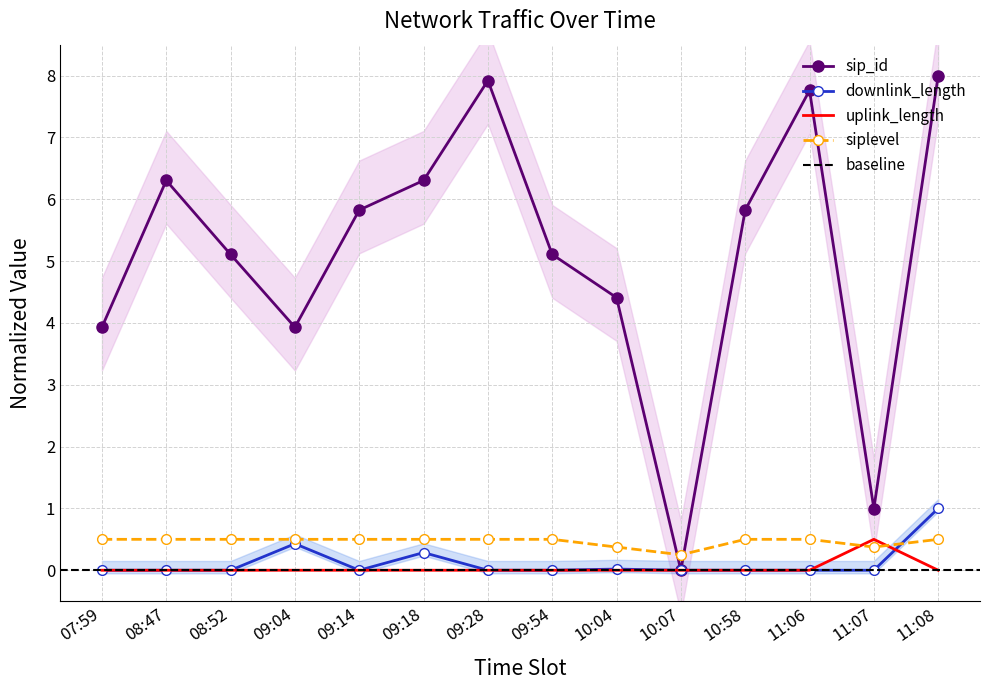

Is the value of uplink_length at 11:07 greater than the value of sip_id at 09:18?

No